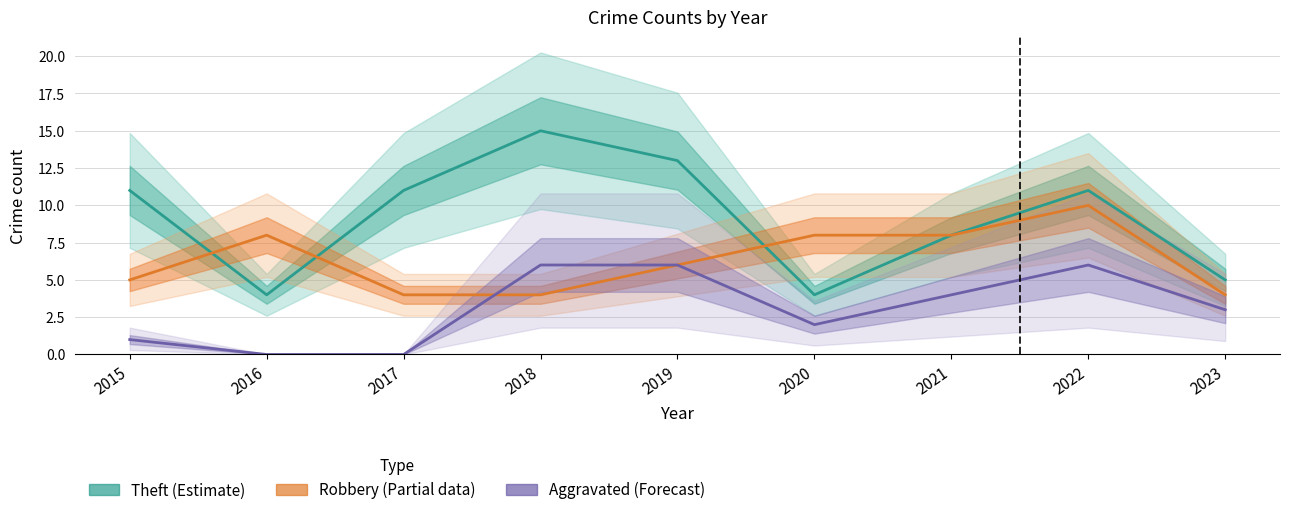

Is this an area chart (filled region under the line)?

No